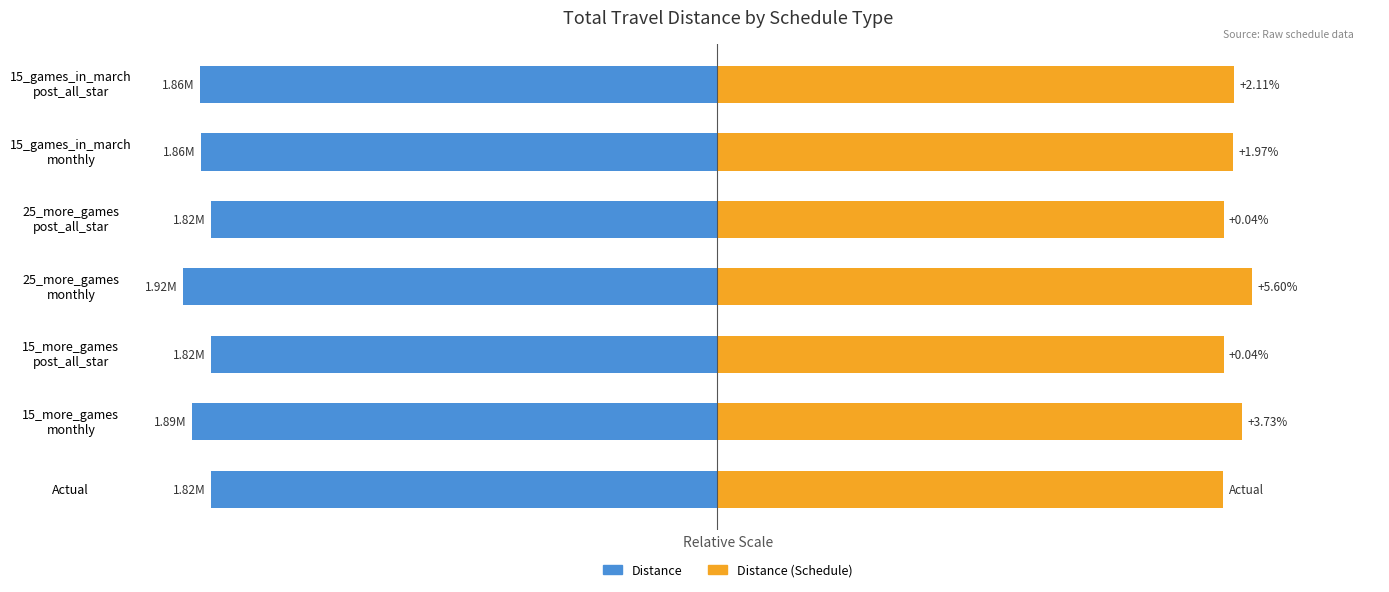

Are the bars grouped side by side (vs. stacked)?

Yes